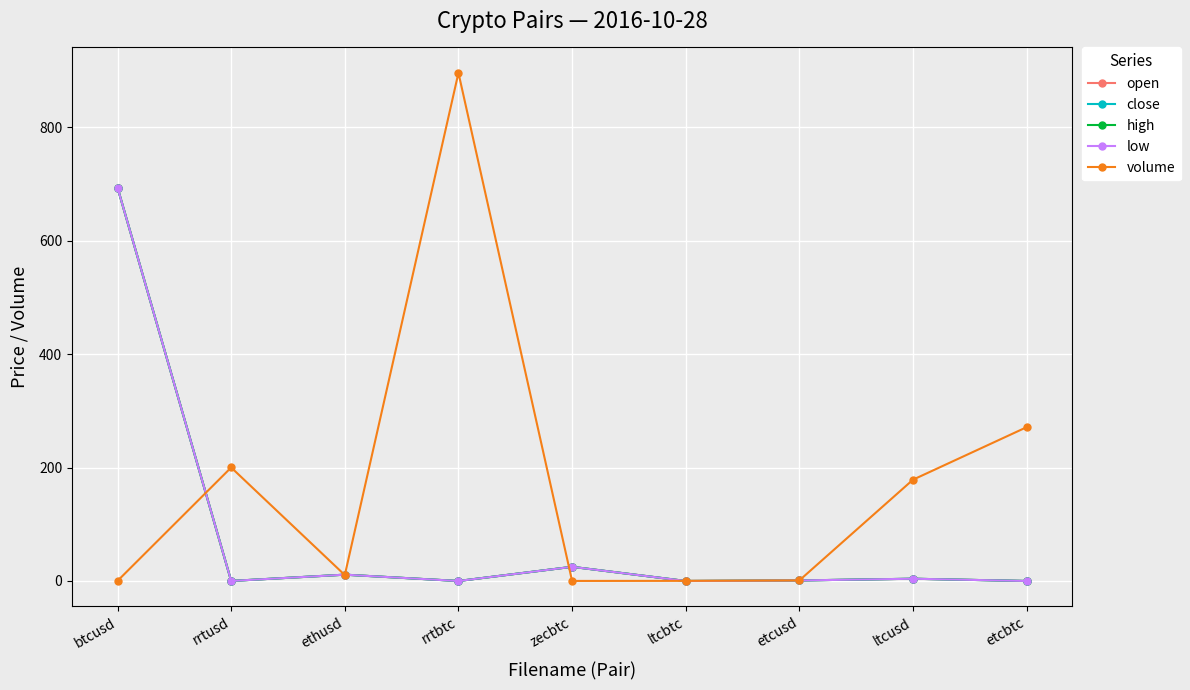

At how many categories does at least one series exceed 682?

2